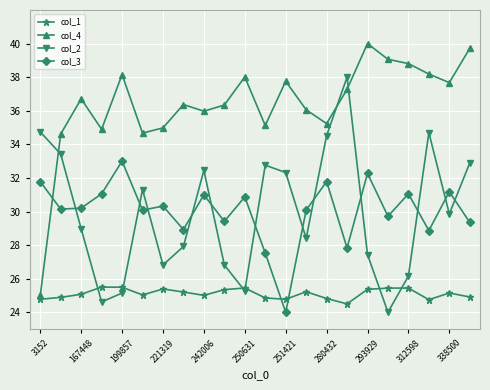

What is the average value of the col_4 series?

36.4